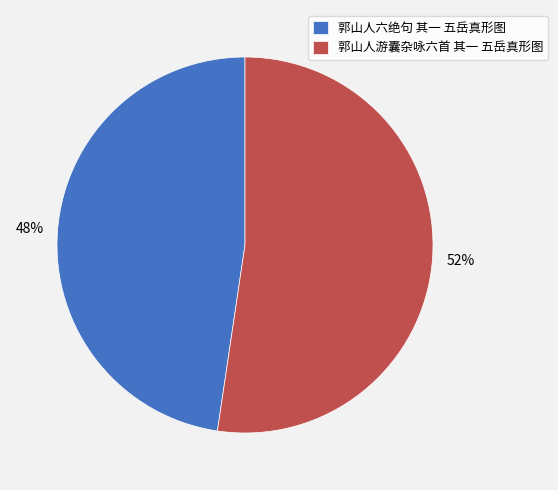

Is there any slice that represents more than half of the pie?

Yes